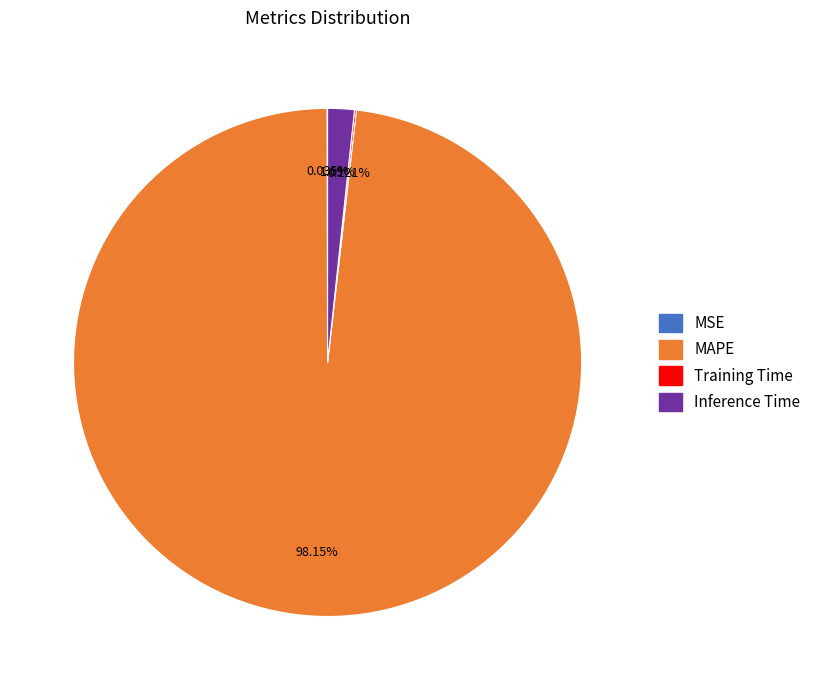

Does any single category account for the majority?

Yes